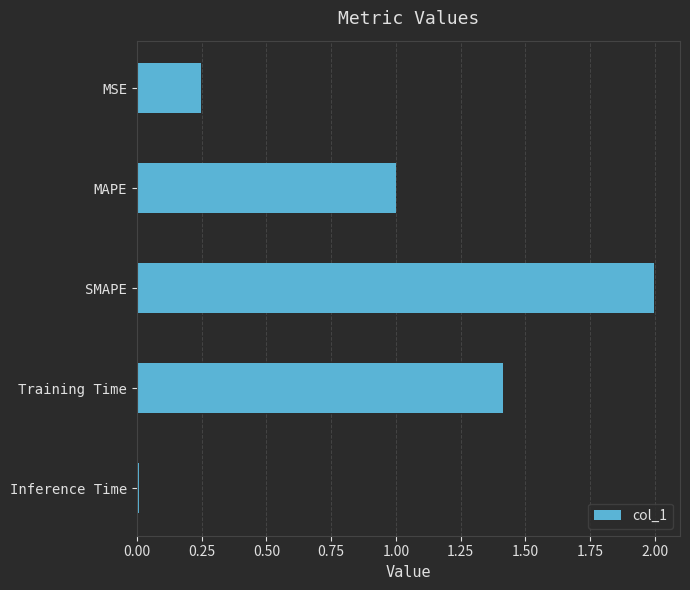

What is the change in value from MAPE to Training Time?

+0.4